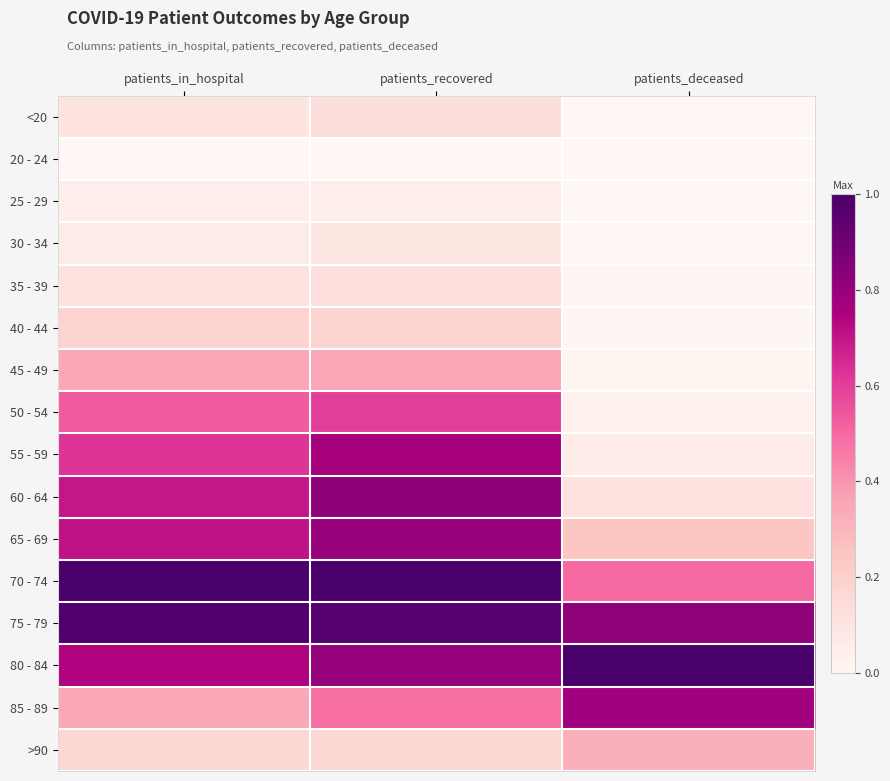

Reading left to right, transcribe all the data shown in this chart.

<20: patients_in_hospital=0.1	patients_recovered=0.1	patients_deceased=0.0
20 - 24: patients_in_hospital=0.0	patients_recovered=0.0	patients_deceased=0.0
25 - 29: patients_in_hospital=0.1	patients_recovered=0.0	patients_deceased=0.0
30 - 34: patients_in_hospital=0.1	patients_recovered=0.1	patients_deceased=0.0
35 - 39: patients_in_hospital=0.1	patients_recovered=0.1	patients_deceased=0.0
40 - 44: patients_in_hospital=0.2	patients_recovered=0.2	patients_deceased=0.0
45 - 49: patients_in_hospital=0.3	patients_recovered=0.4	patients_deceased=0.0
50 - 54: patients_in_hospital=0.5	patients_recovered=0.6	patients_deceased=0.0
55 - 59: patients_in_hospital=0.6	patients_recovered=0.8	patients_deceased=0.1
60 - 64: patients_in_hospital=0.7	patients_recovered=0.8	patients_deceased=0.1
65 - 69: patients_in_hospital=0.7	patients_recovered=0.8	patients_deceased=0.2
70 - 74: patients_in_hospital=1.0	patients_recovered=1.0	patients_deceased=0.5
75 - 79: patients_in_hospital=1.0	patients_recovered=1.0	patients_deceased=0.8
80 - 84: patients_in_hospital=0.7	patients_recovered=0.8	patients_deceased=1.0
85 - 89: patients_in_hospital=0.3	patients_recovered=0.5	patients_deceased=0.8
>90: patients_in_hospital=0.2	patients_recovered=0.2	patients_deceased=0.3